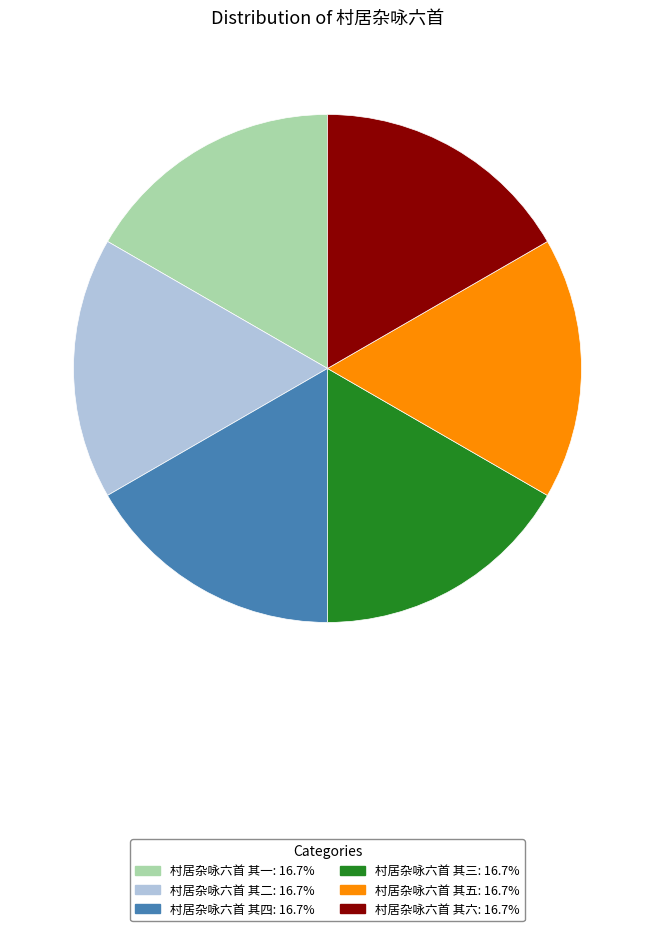

Does 村居杂咏六首 其五 account for over 50% of the chart?

No